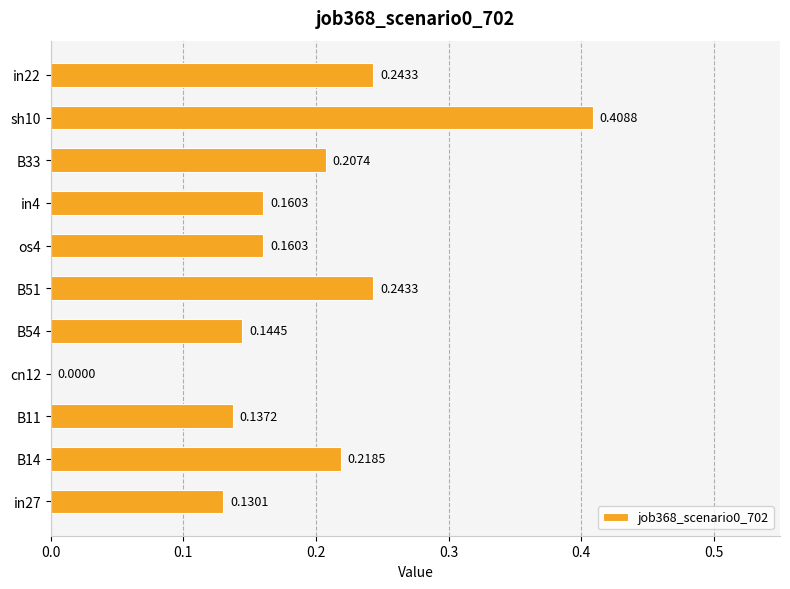

Count the values in the range 0 to 1.

11